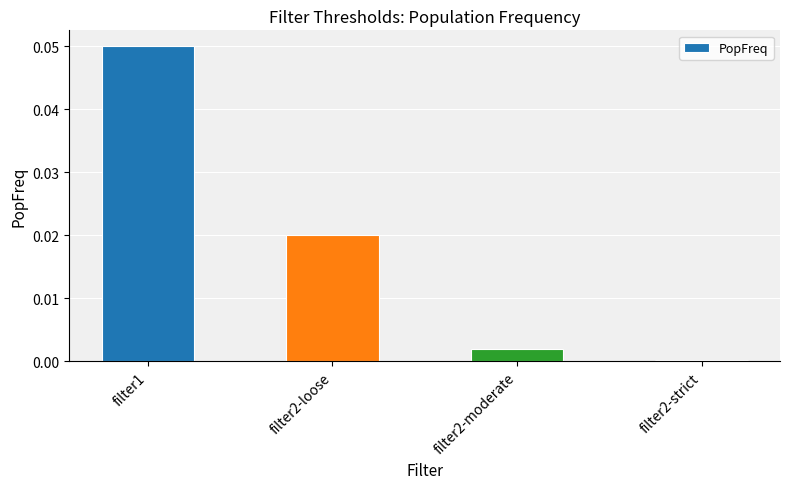

True or false: the data shows 0.0 at filter2-strict.

True